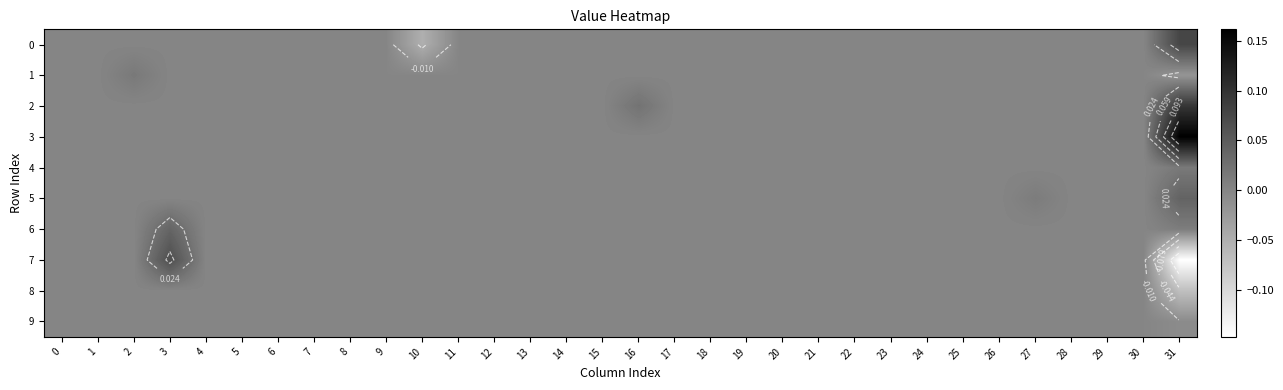

Count the 1 values in the range 0 to 1.

31